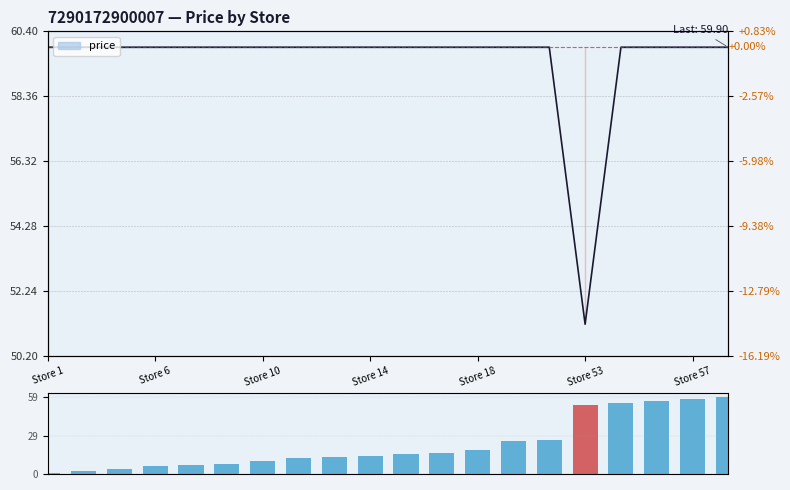

The chart shows a value of 1 at Store 1. True or false?

False